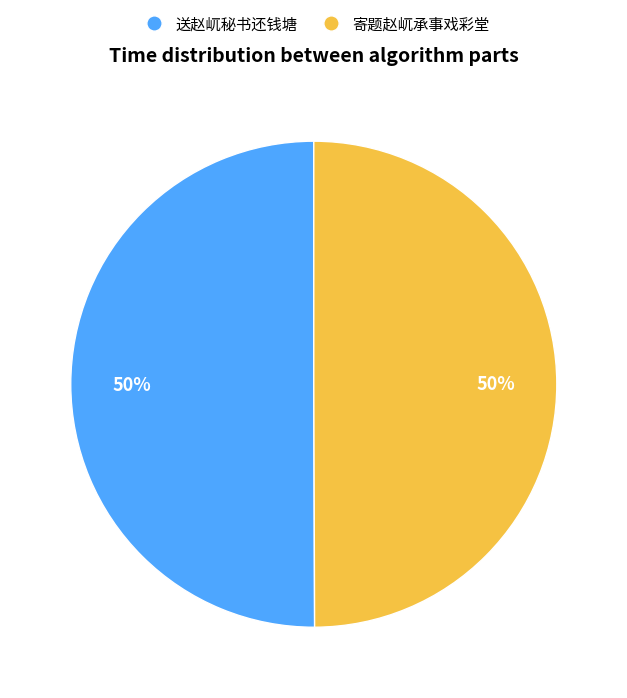

Is it true that 送赵屼秘书还钱塘 is 41% of the pie?

False